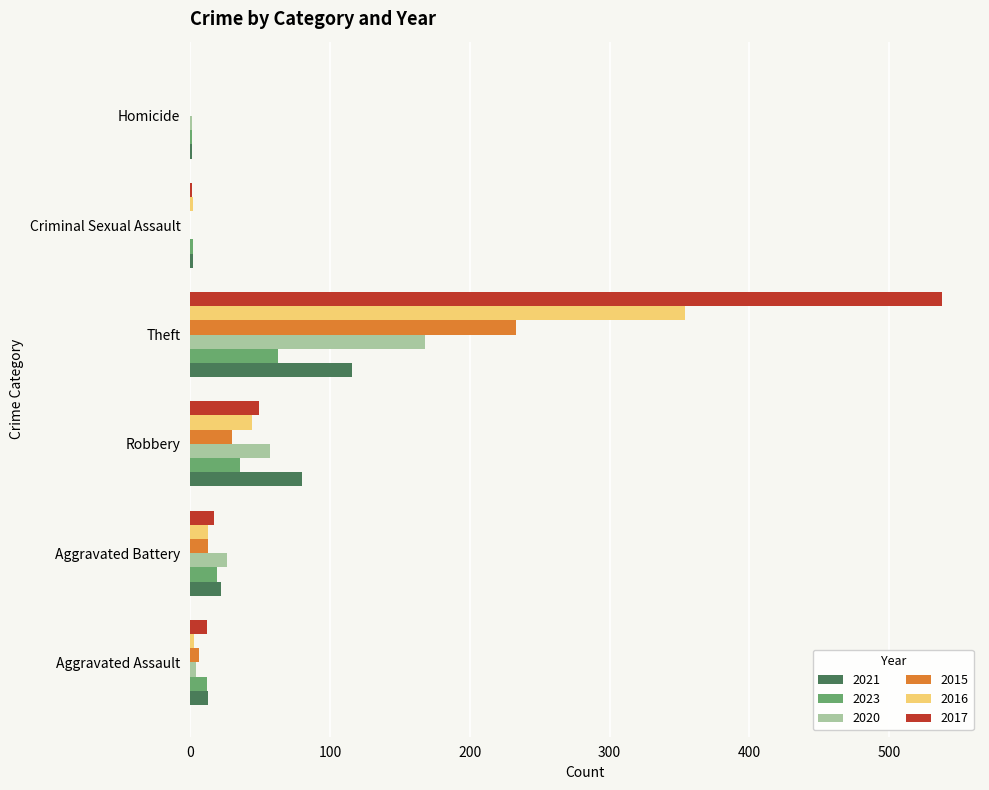

What value does the 2023 series have at Aggravated Battery?

19